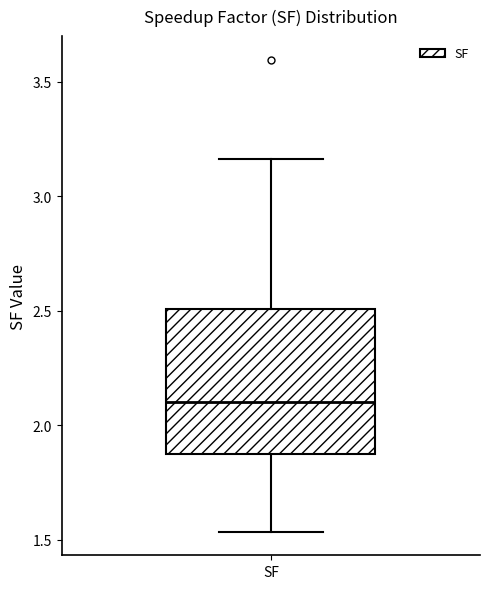

Read this box plot against the y-axis: the position of the median line, the range covered by the box, and the ends of both whiskers. The values are not printed on the chart, so give them approximately, as read against the axis.

median 2.10, box 1.85 to 2.50, whiskers 1.55 to 3.15